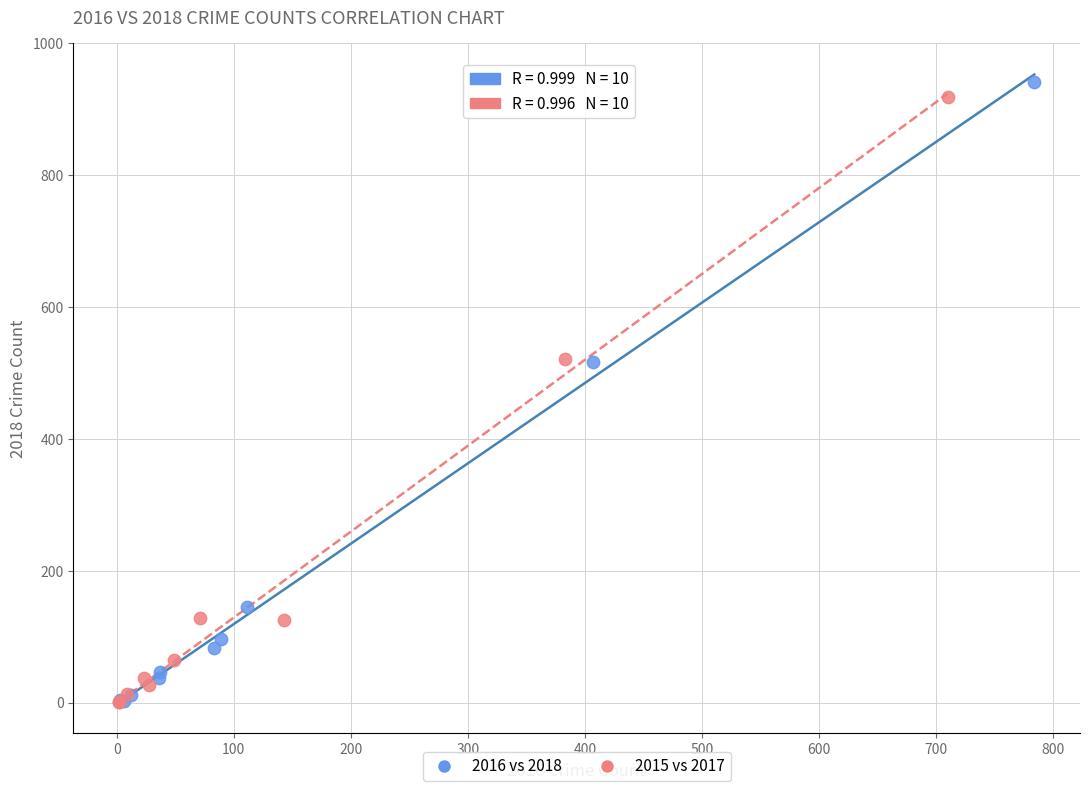

Which series contains the highest Y value?

2016 vs 2018